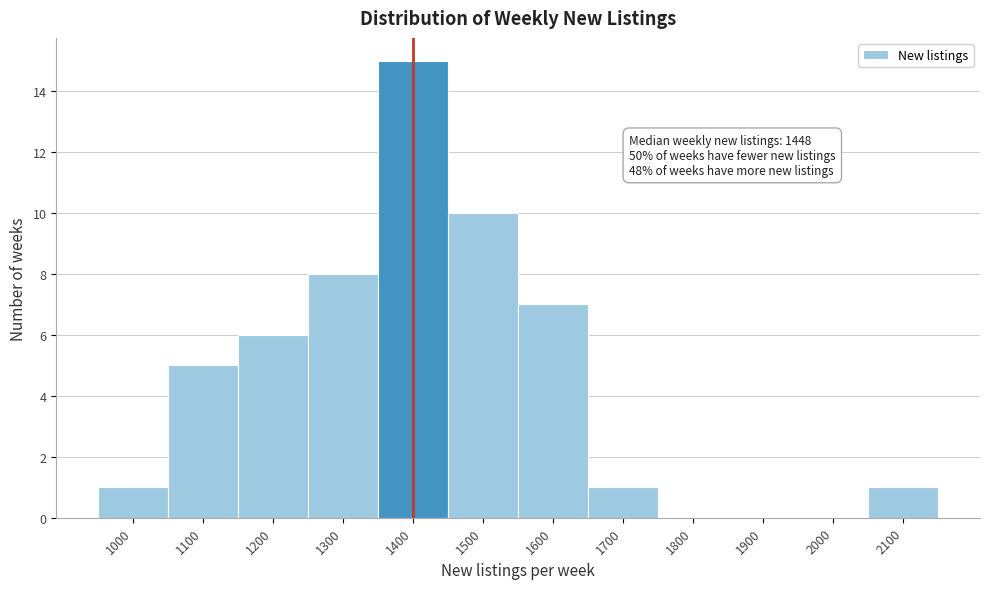

Reading left to right, transcribe all the data shown in this chart.

1000=1	1100=5	1200=6	1300=8	1400=15	1500=10	1600=7	1700=1	1800=0	1900=0	2000=0	2100=1